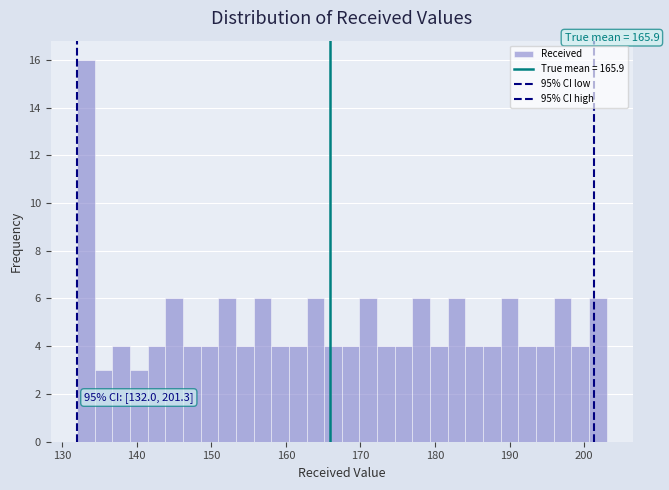

Around what value on the x-axis is the tallest bar? Give the approximate position of its centre, as read against the axis.

133